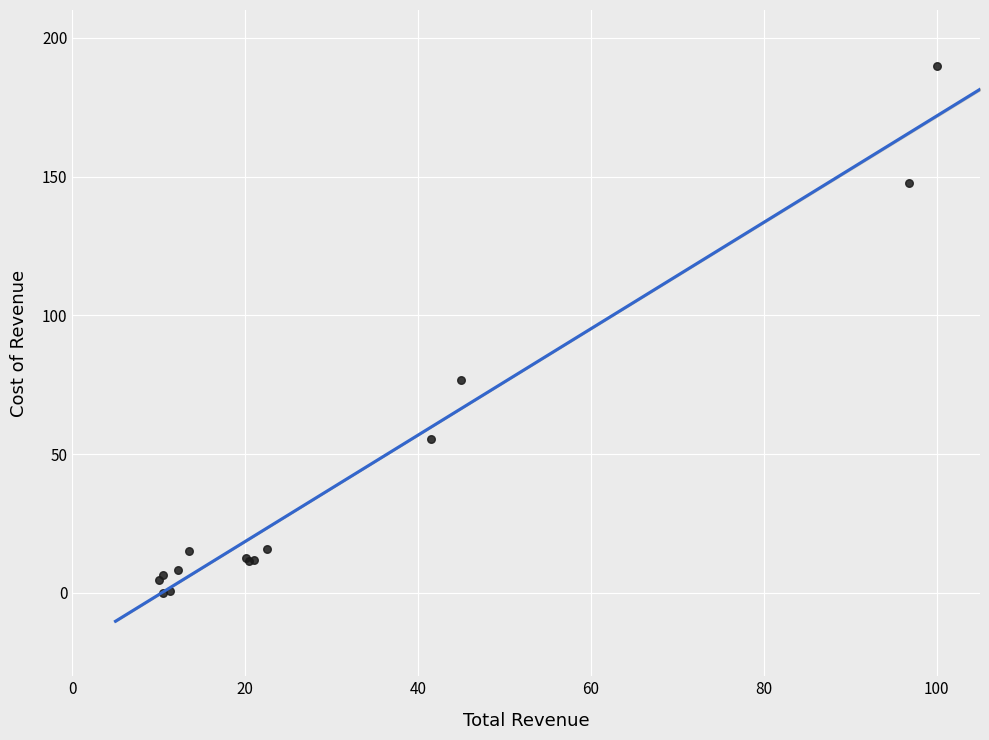

What Y value in the scatter plot is closest to 95?

76.8